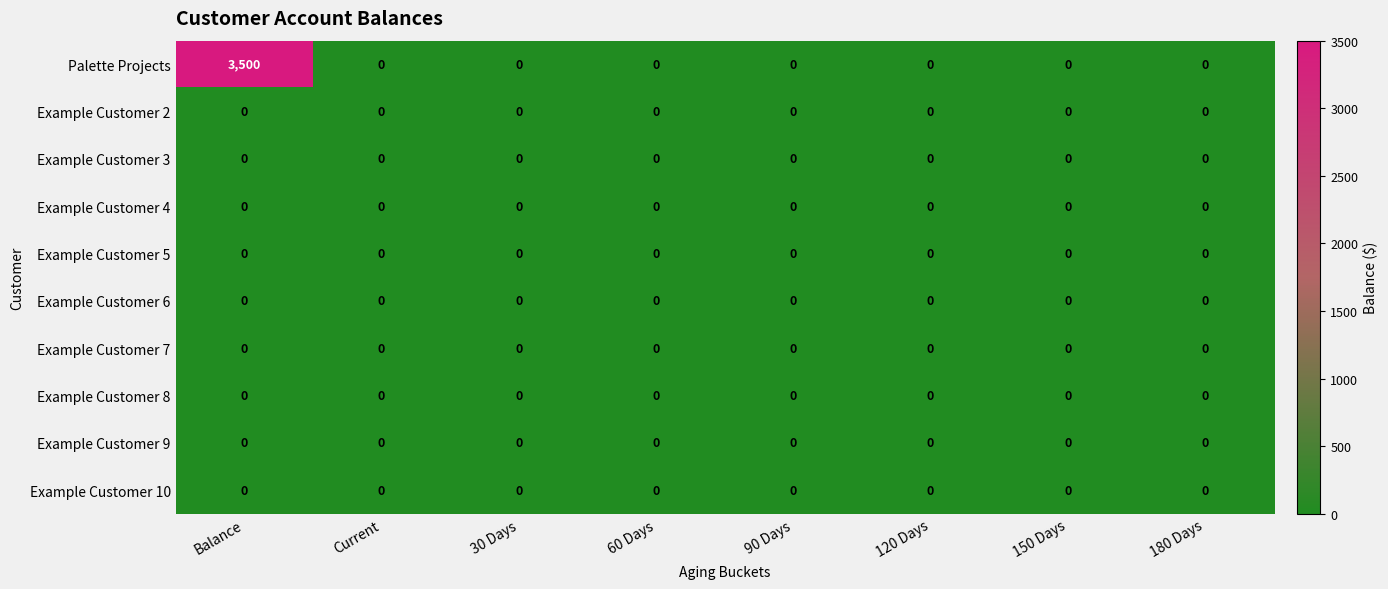

What is the total value across all series at Balance?

3500